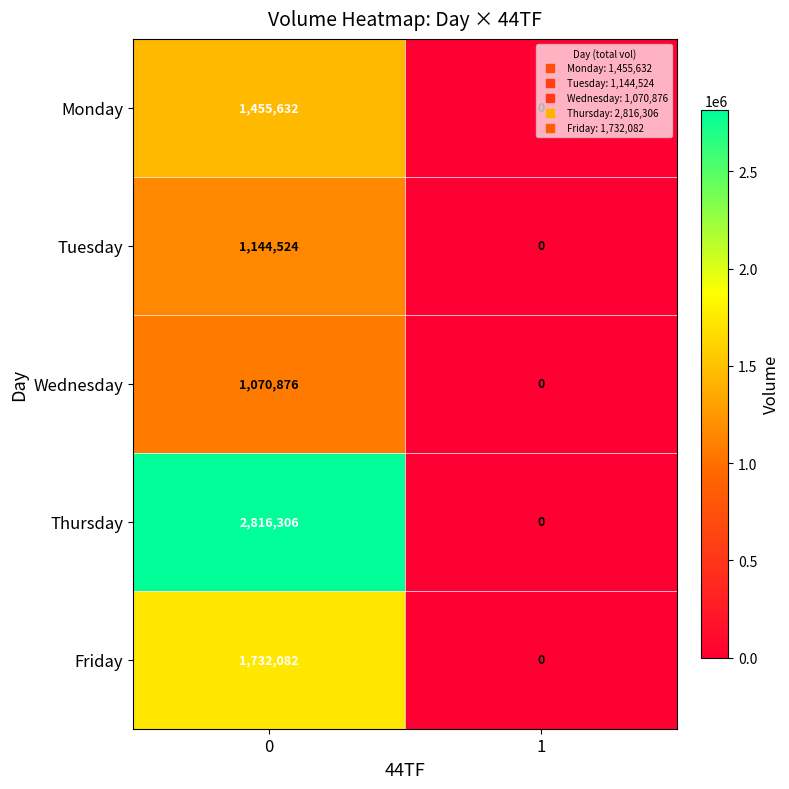

At 0, list the series in order from largest to smallest.

Thursday, Friday, Monday, Tuesday, Wednesday